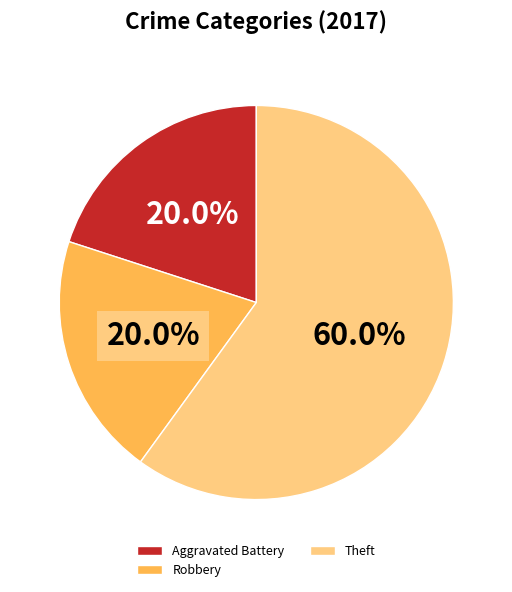

Count the number of slices in the pie.

3